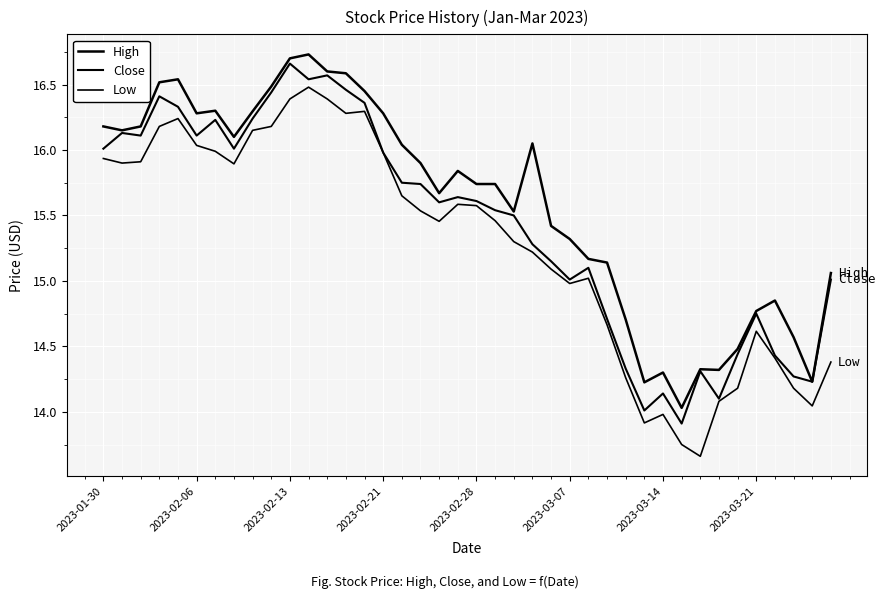

In Low, how many points are lower than both neighbors (excluding endpoints)?

8